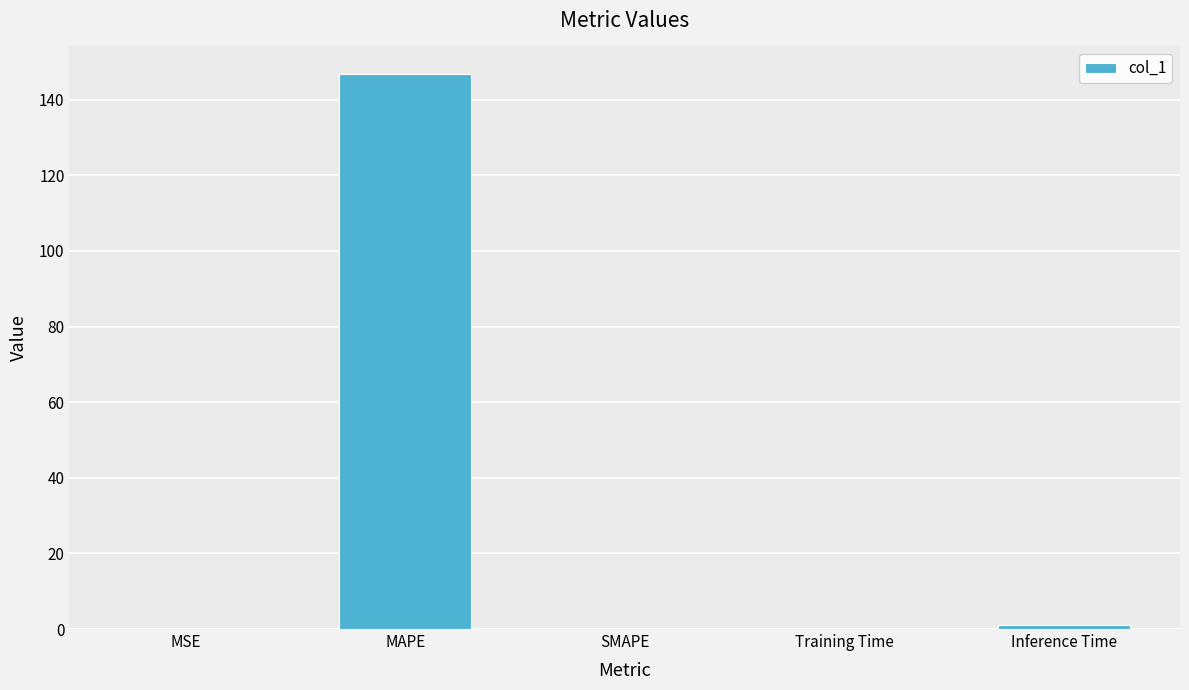

What is the average value?

29.6